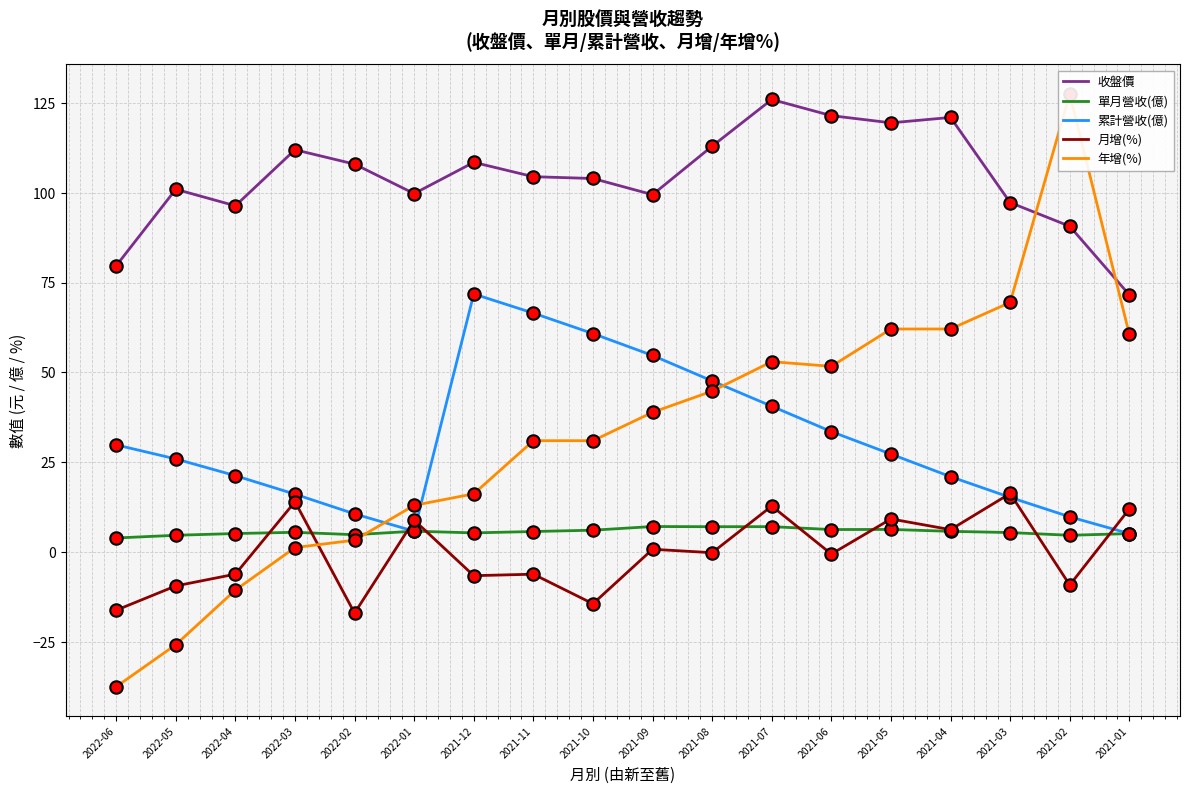

What is the total value across all series at 2022-05?

96.3